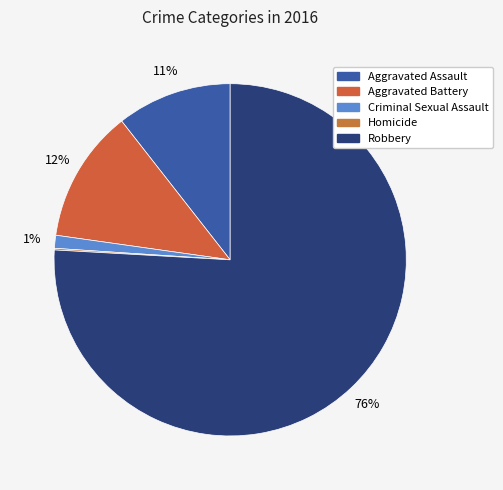

Between Aggravated Assault and Aggravated Battery, which is larger?

Aggravated Battery